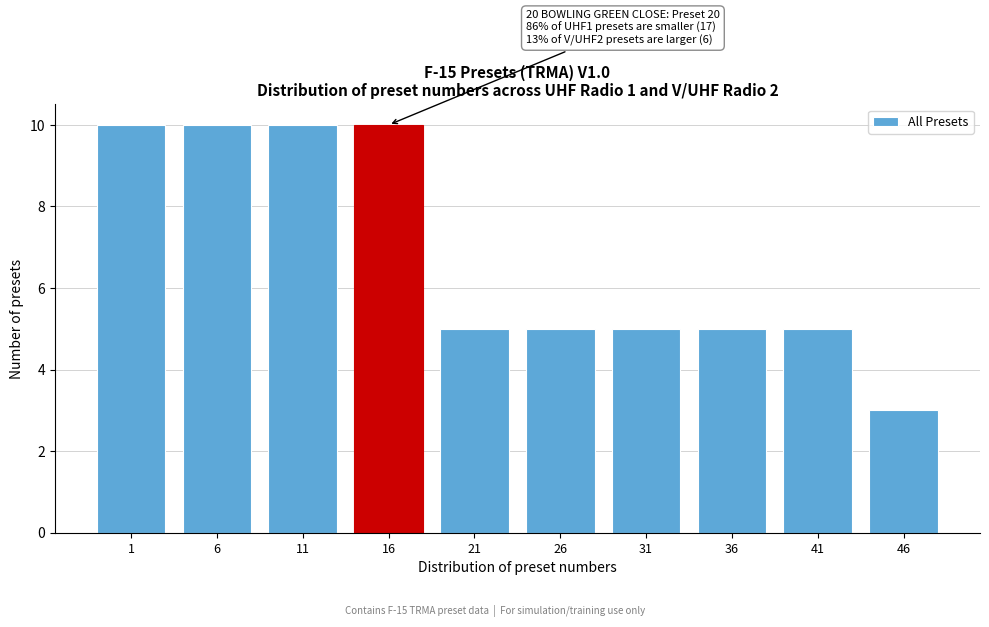

Reading right to left, transcribe all the data shown in this chart.

3	5	5	5	5	5	10	10	10	10